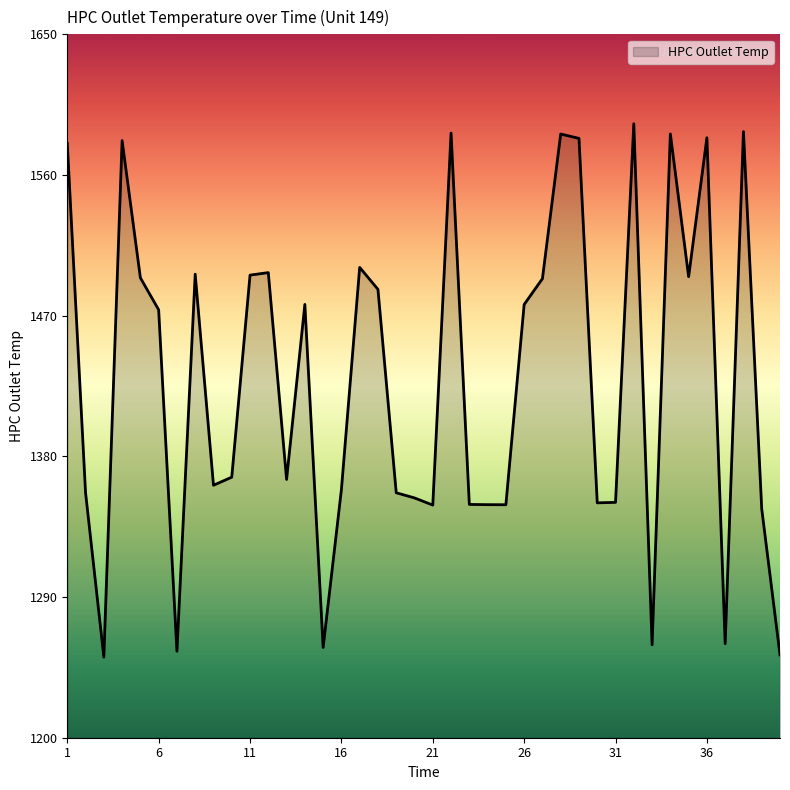

What is the difference between the maximum and minimum values?

341.2